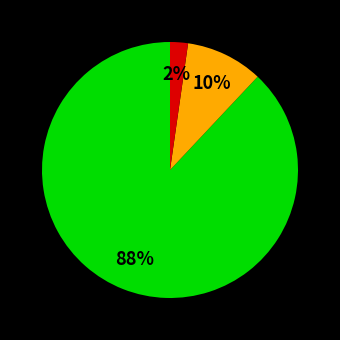

Is there a majority slice in this chart?

Yes